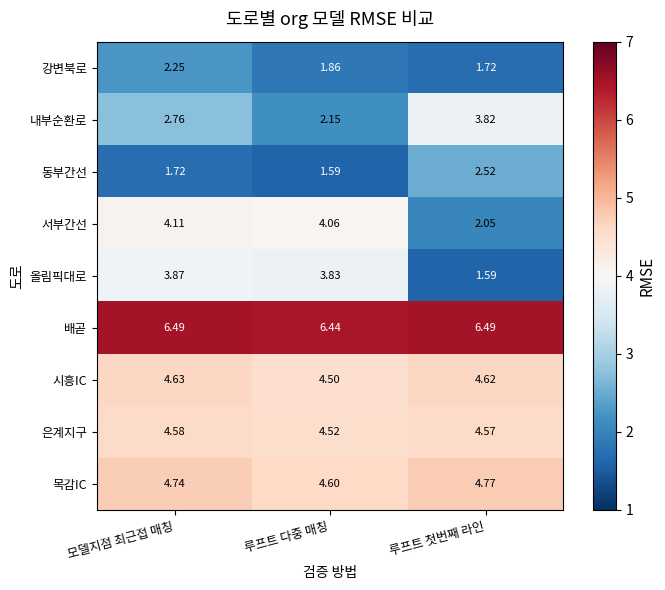

Which series has the widest spread of values?

올림픽대로